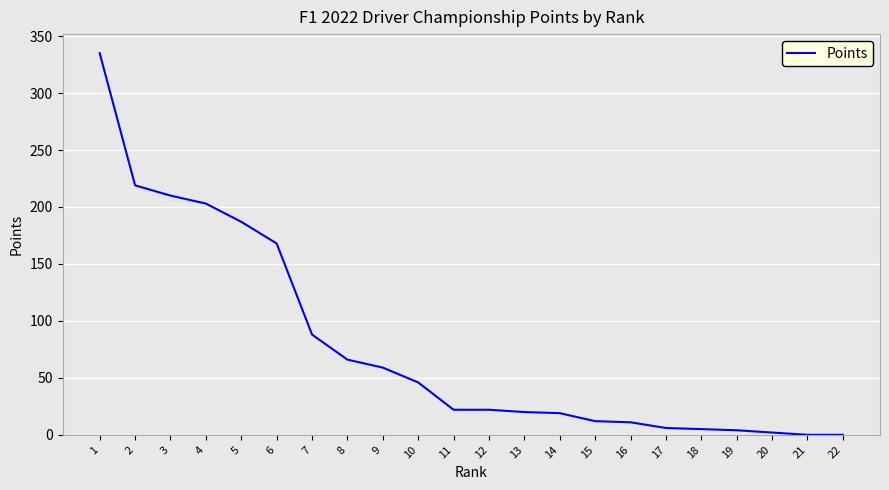

The value at 14 is 19. True or false?

True